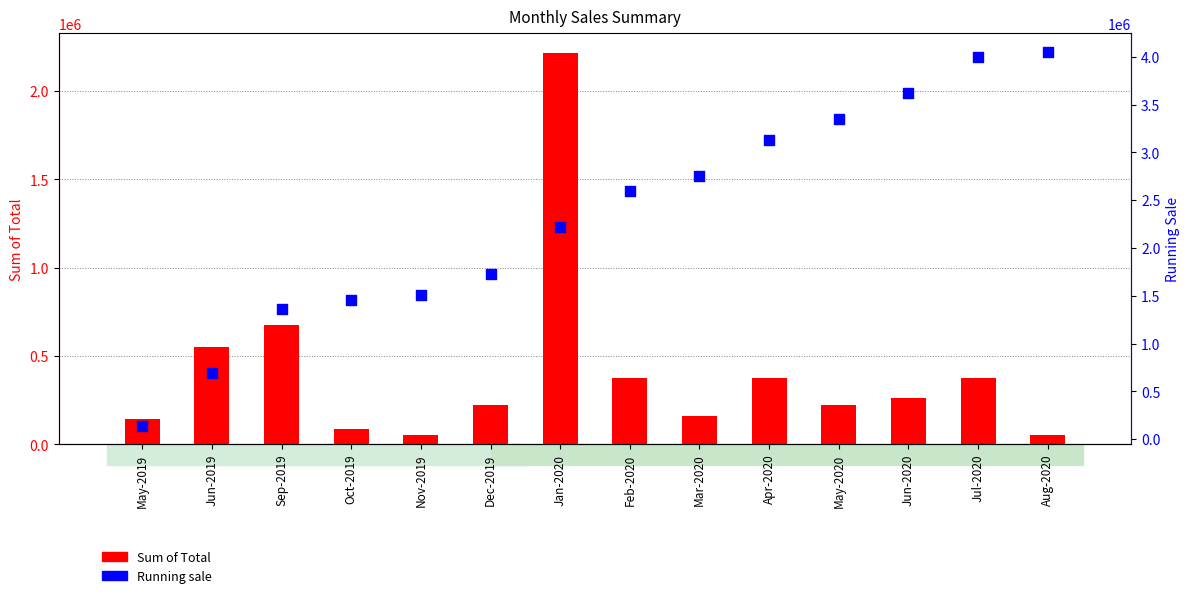

Which series contains the highest Y value?

Running sale